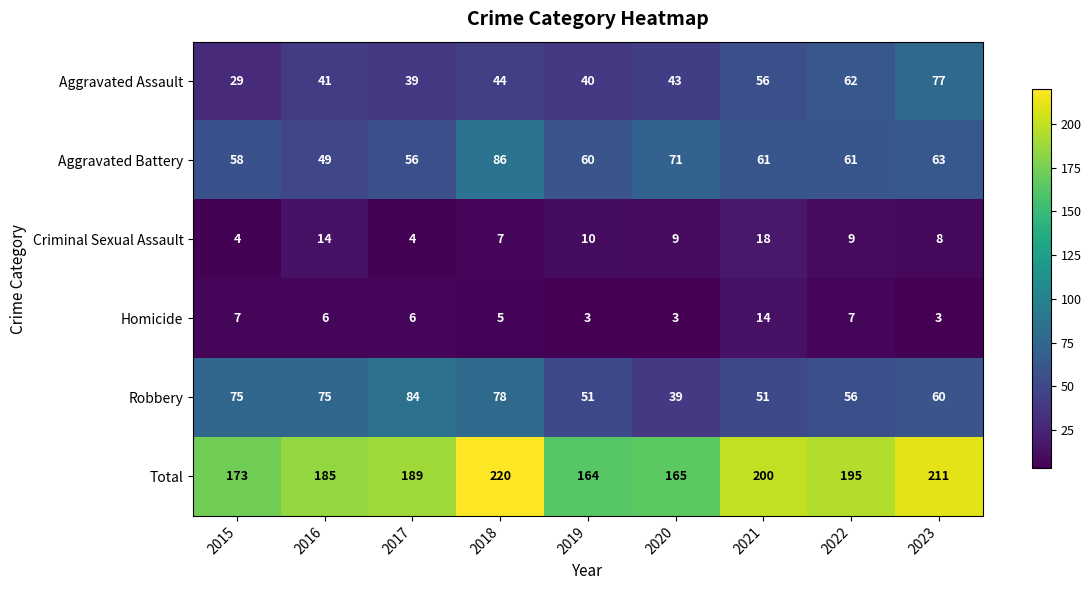

Where does the Robbery series first go above 60?

2015